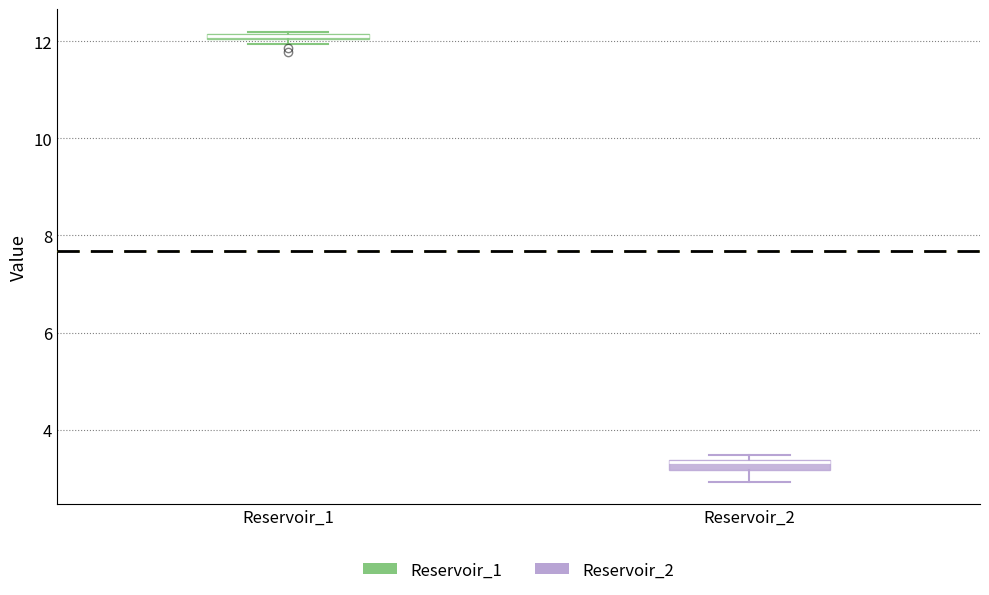

Where is the lower edge of the box for Reservoir_2 on the y-axis? The values are not printed on the chart, so give them approximately, as read against the axis.

3.2